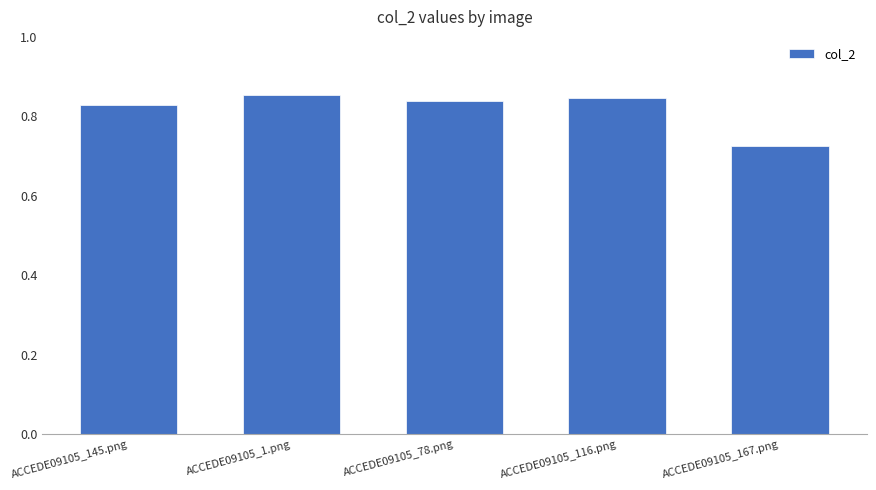

Does the chart contain any negative values?

No